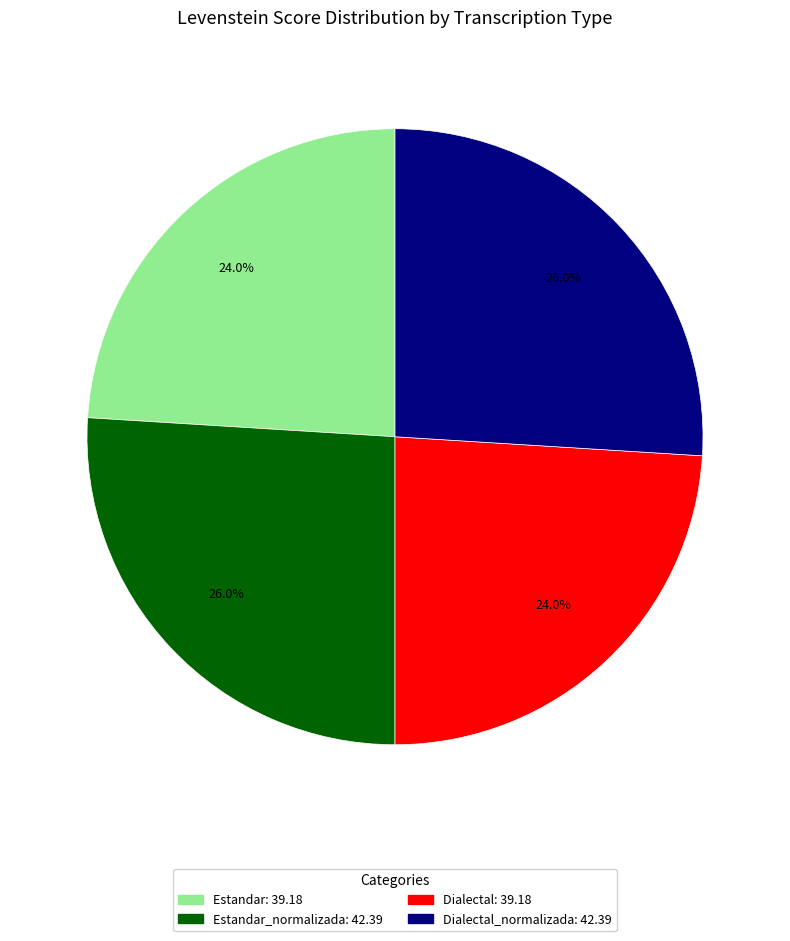

Does any single category account for the majority?

No